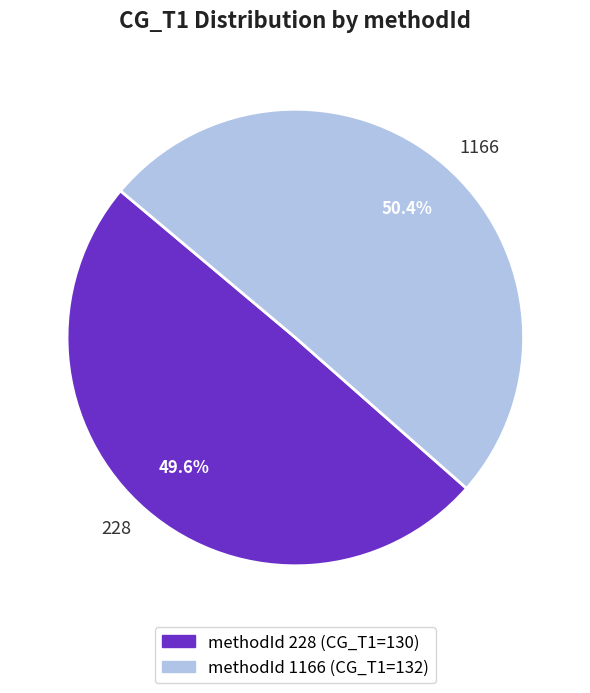

Does any single category account for the majority?

Yes